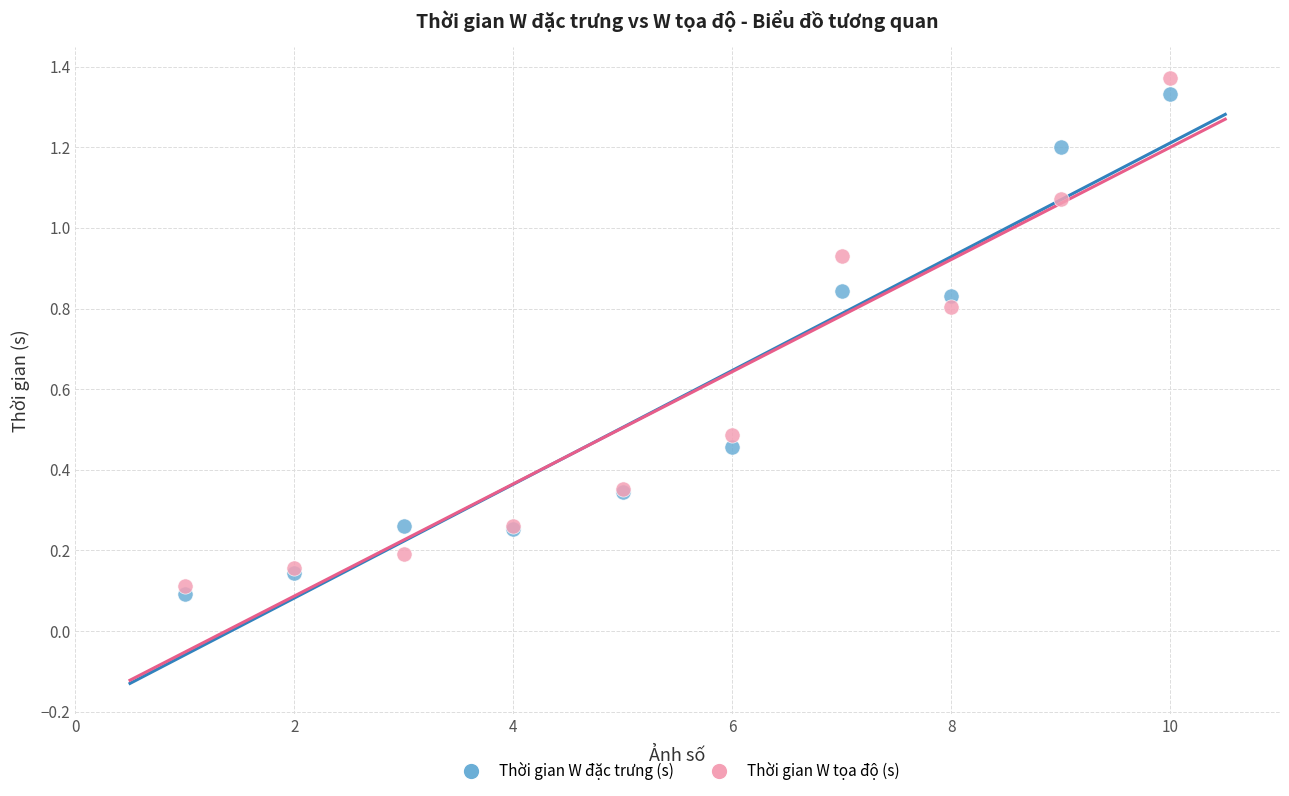

Which series has the widest spread of Y values?

Thời gian W tọa độ (s)